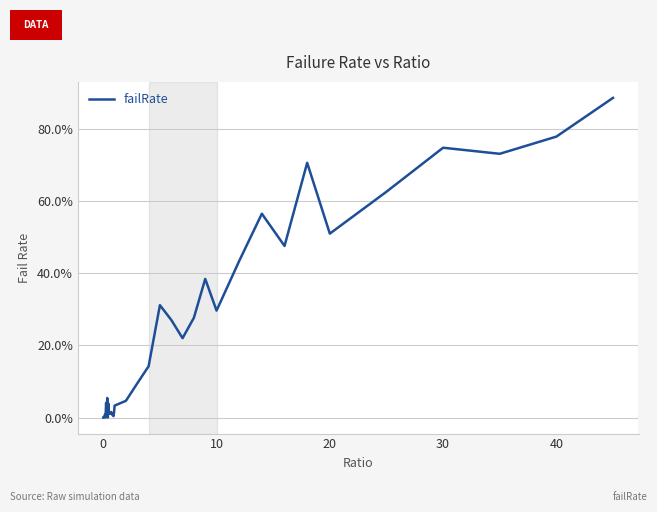

Is this an area chart (filled region under the line)?

No